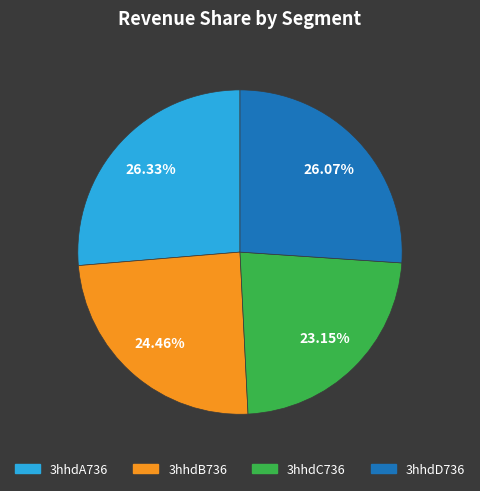

What percentage is NOT represented by 3hhdA736?

73.7%